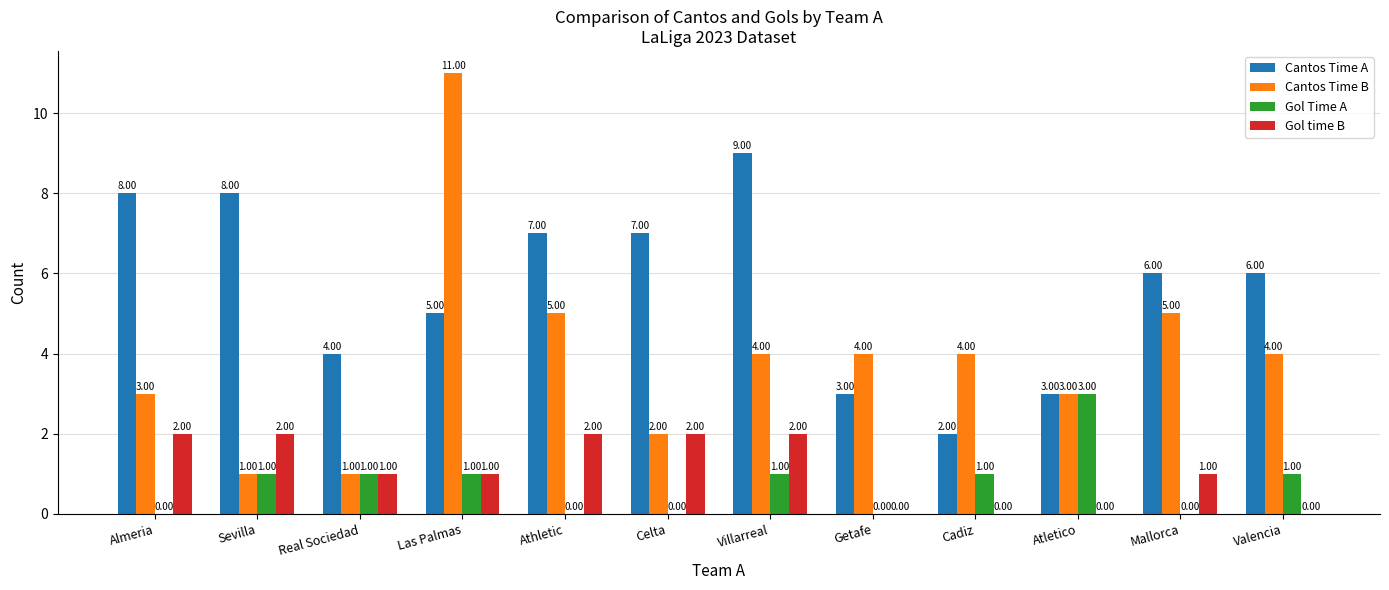

Where does the Cantos Time B series first go above 4?

Las Palmas